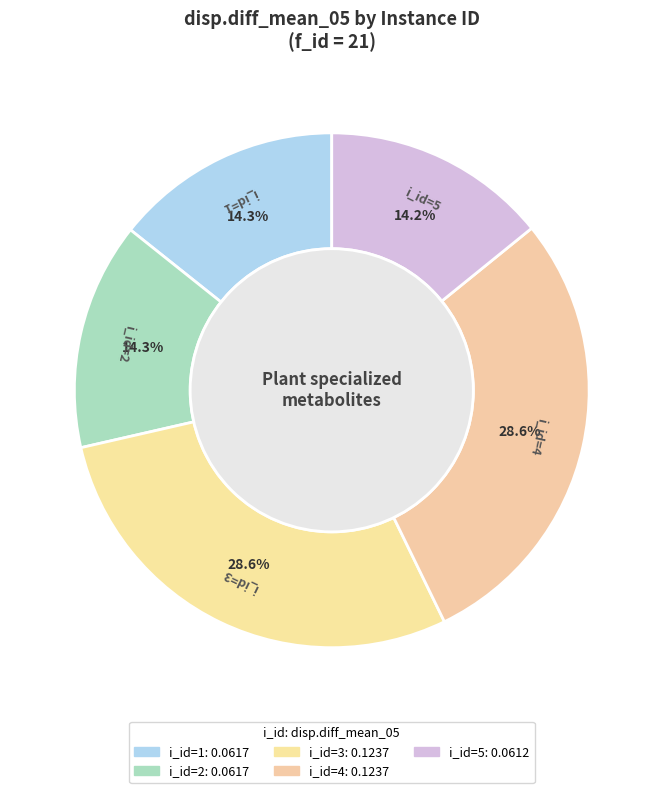

Which slice is the smallest?

5